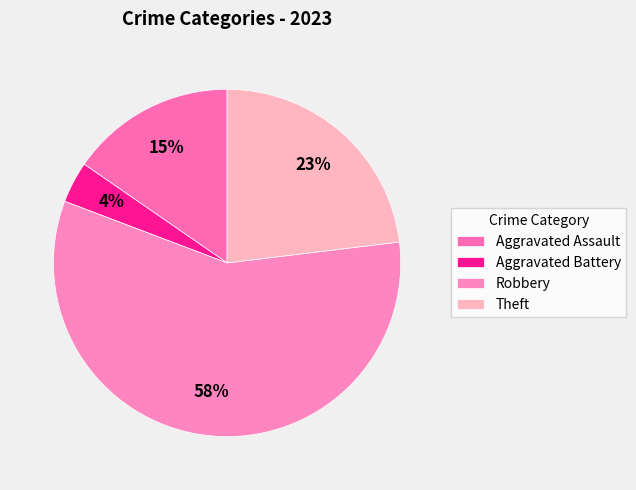

Count the number of slices in the pie.

4